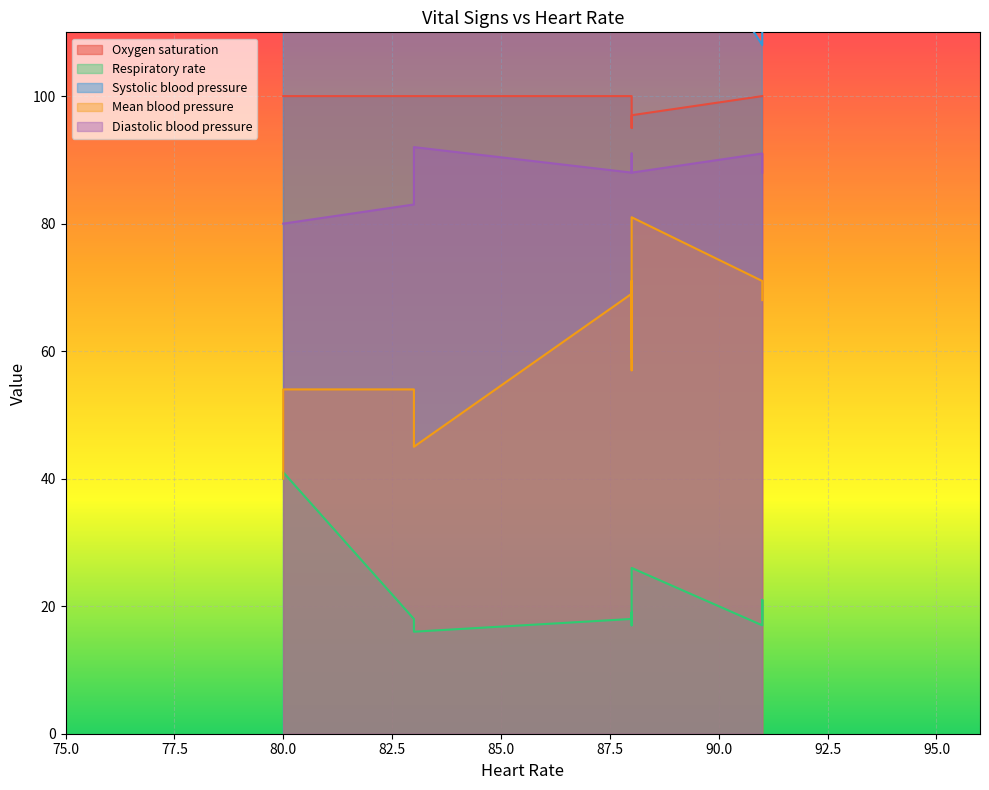

Does the chart display data point markers on the line(s)?

No